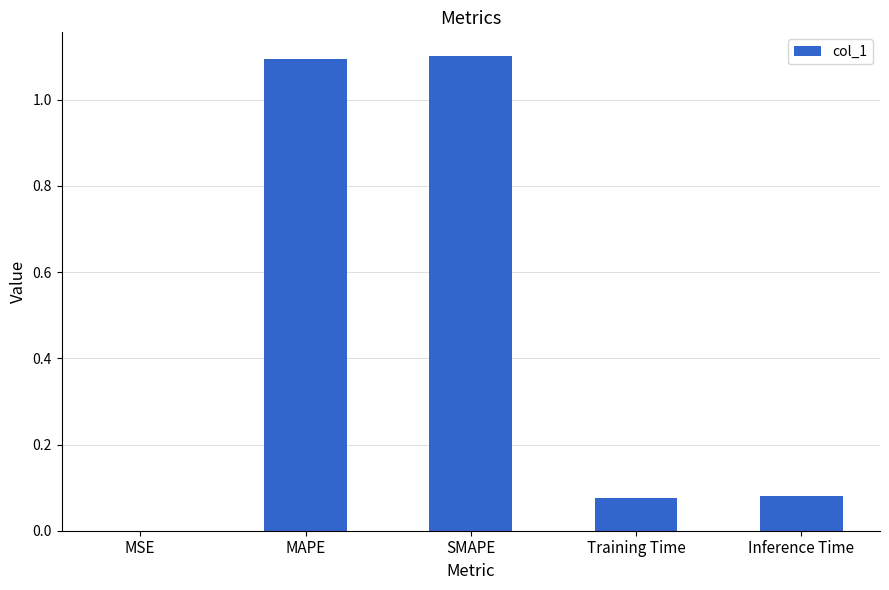

What is the sum of all values?

2.4